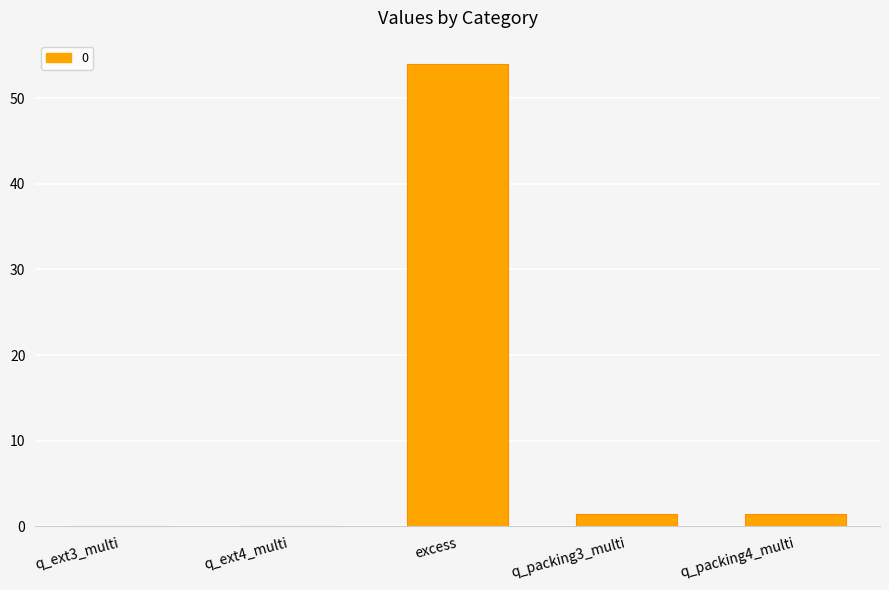

What is the change in value from excess to q_packing4_multi?

-52.5